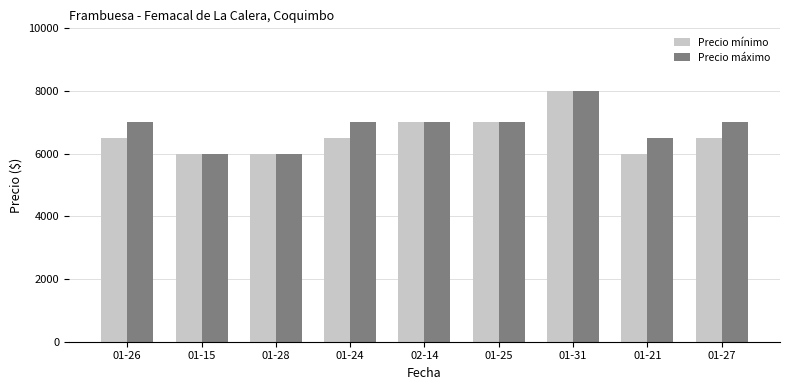

Reading left to right, extract all data points from this chart.

Precio mínimo: 6500	6000	6000	6500	7000	7000	8000	6000	6500
Precio máximo: 7000	6000	6000	7000	7000	7000	8000	6500	7000